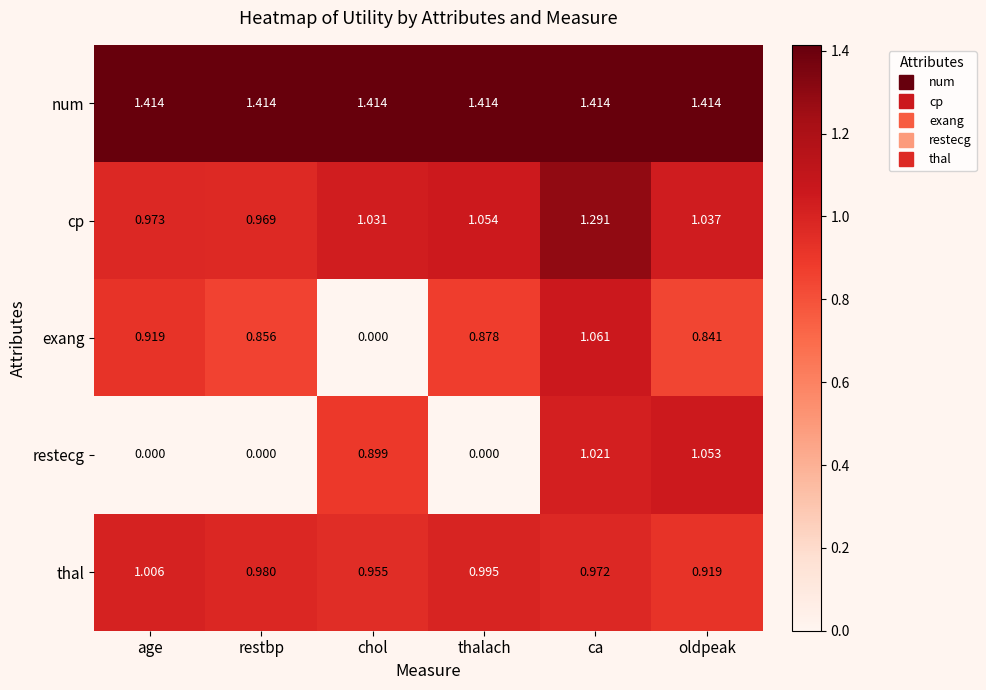

At how many categories does at least one series exceed 0?

6